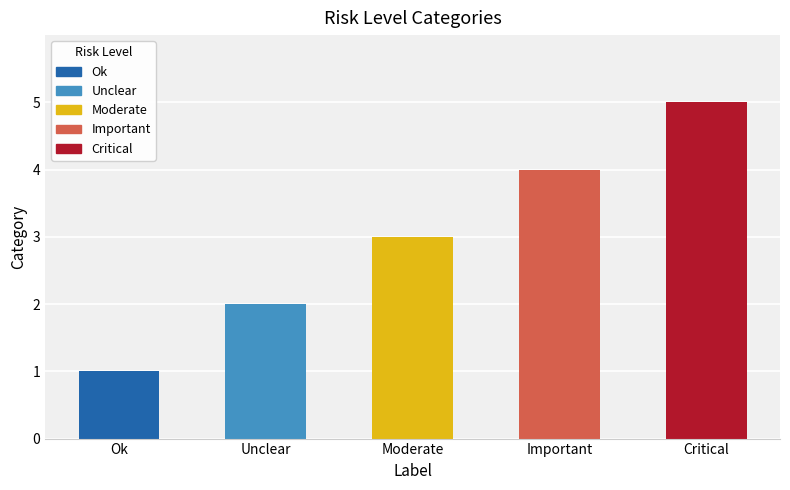

Read the value at Unclear.

2